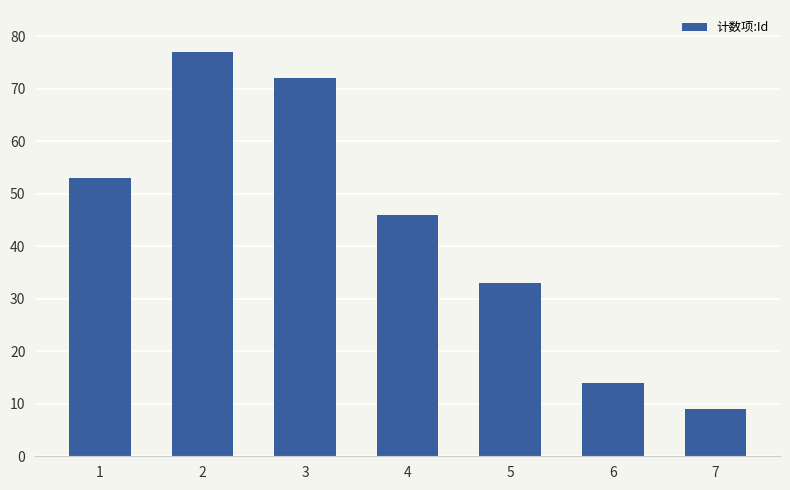

Which category has the lowest value across all series?

7